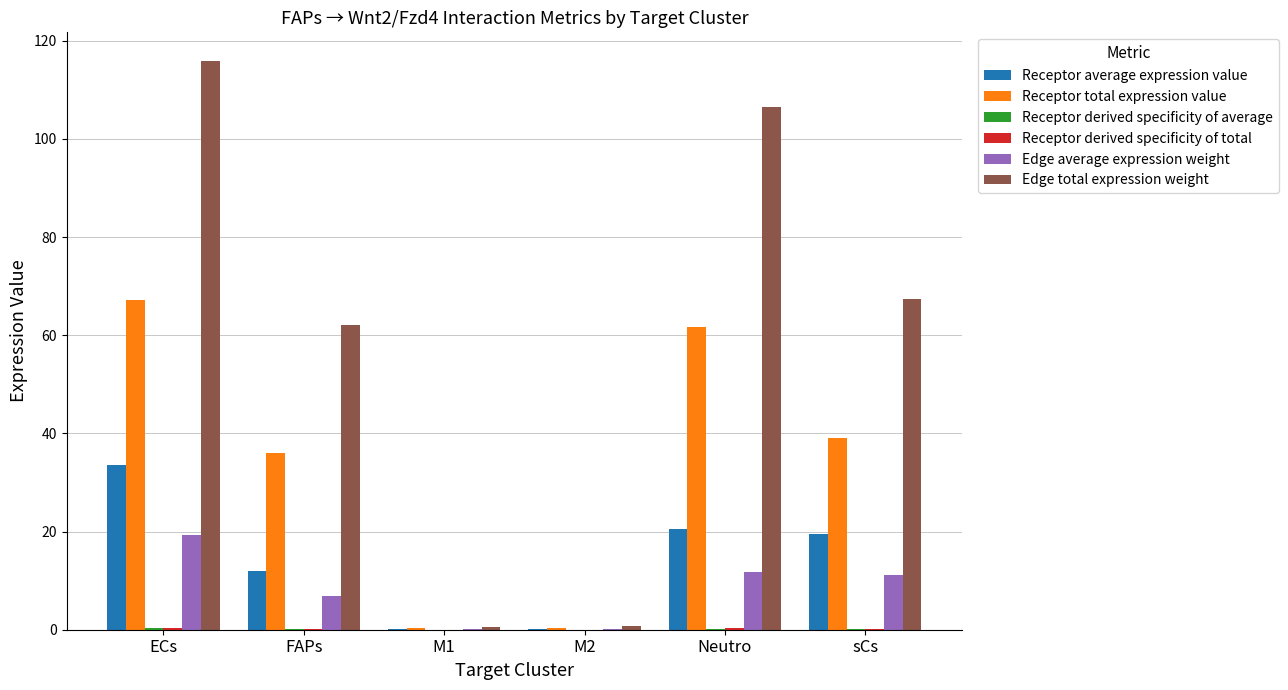

What is the maximum value shown in the chart?

115.9